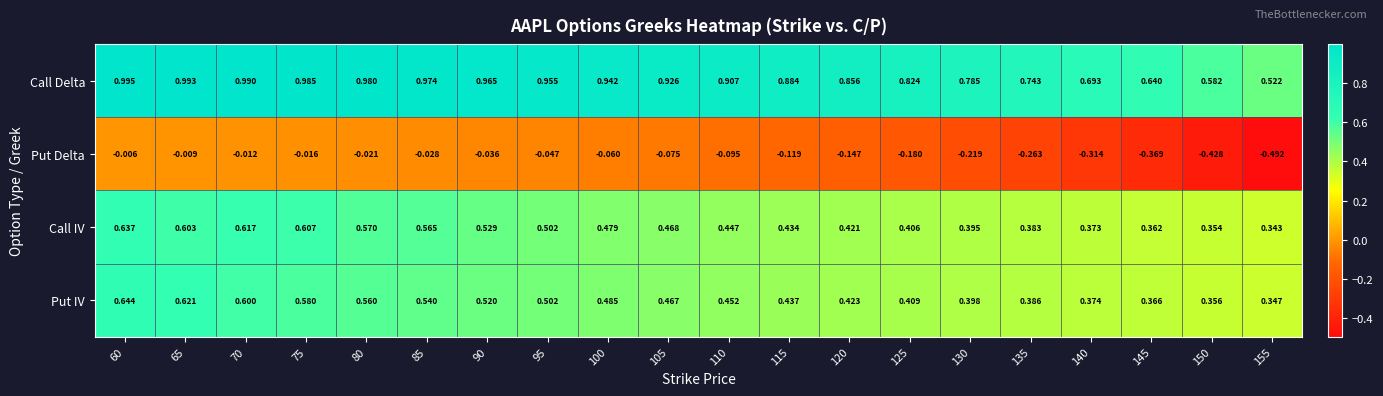

Which series has the largest total across all categories?

Call Delta